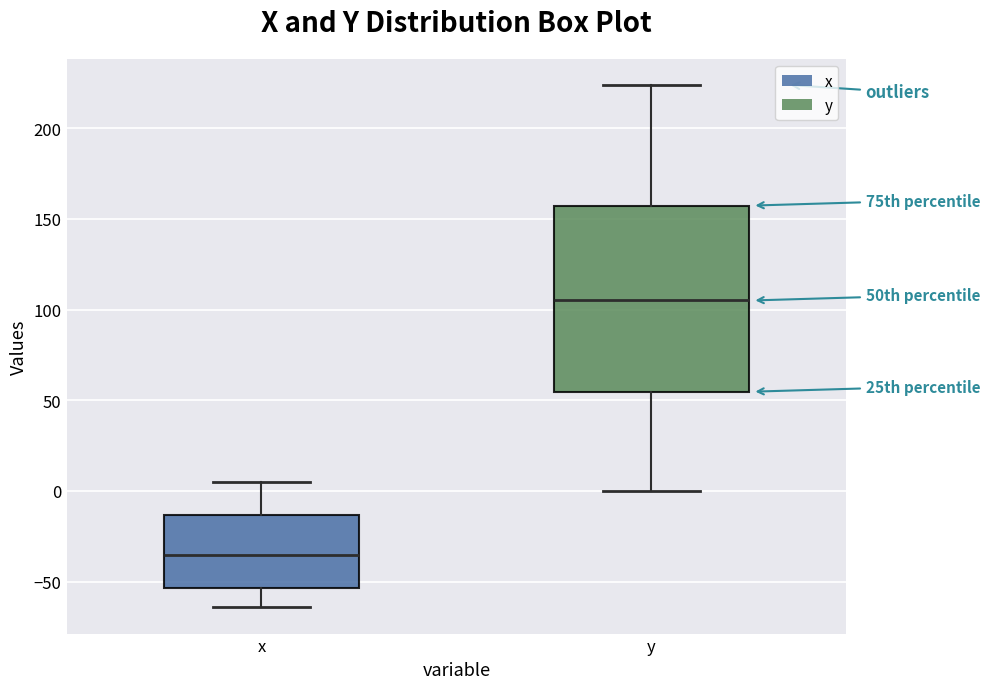

Reading left to right, transcribe this box plot: for each box, give where its median line is, the range the box spans, and where its two whiskers end, as read against the y-axis. The values are not printed on the chart, so give them approximately, as read against the axis.

x: median -35, box -55 to -15, whiskers -65 to 5
y: median 105, box 55 to 155, whiskers 0 to 225